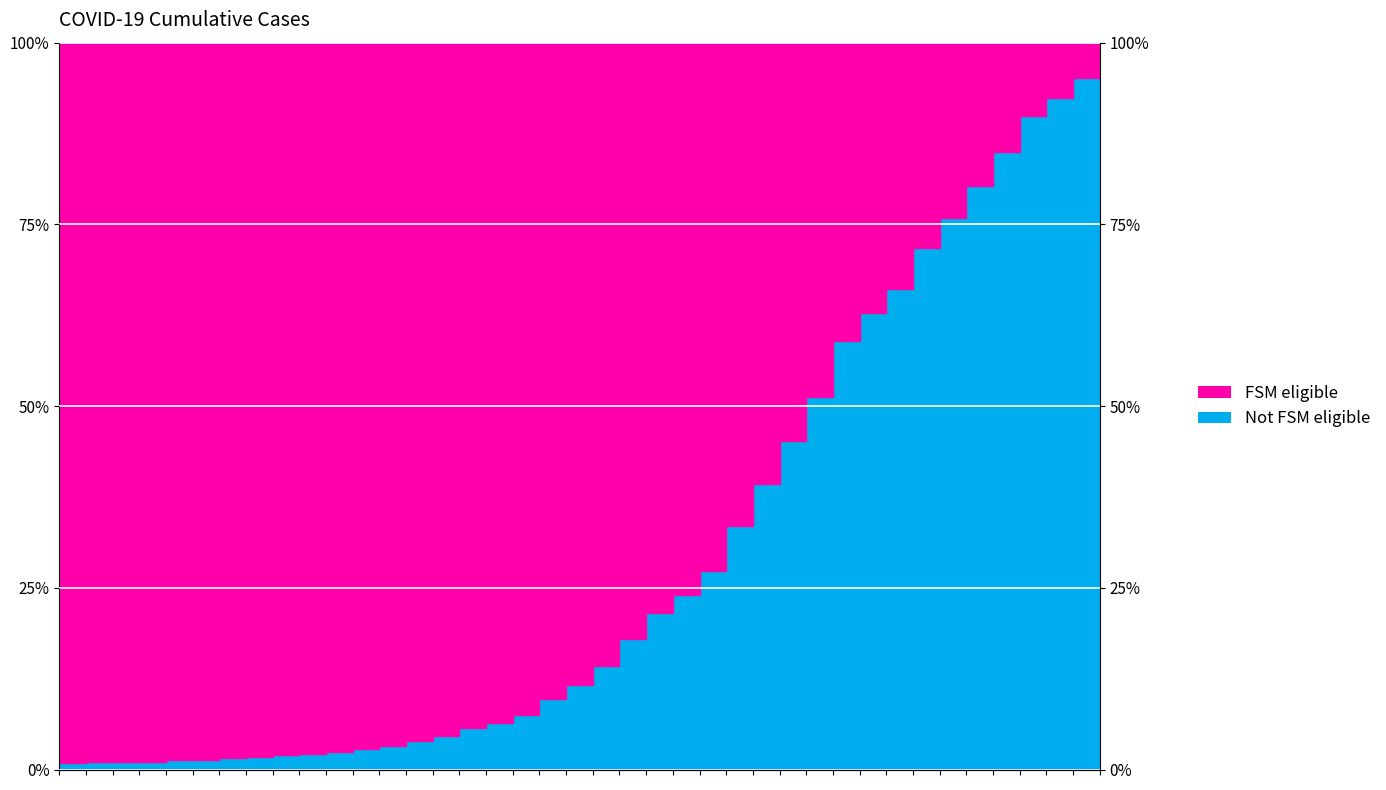

What is the label of the 27th point from the left?

2020-03-24